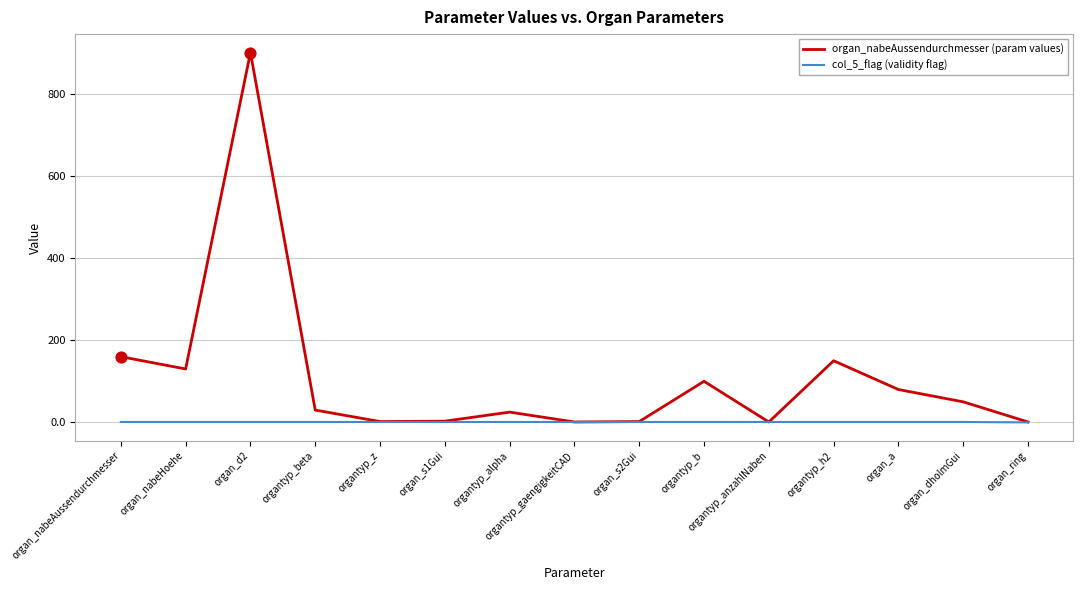

What are all the series names shown in the legend?

organ_nabeAussendurchmesser (param values), col_5_flag (validity flag)